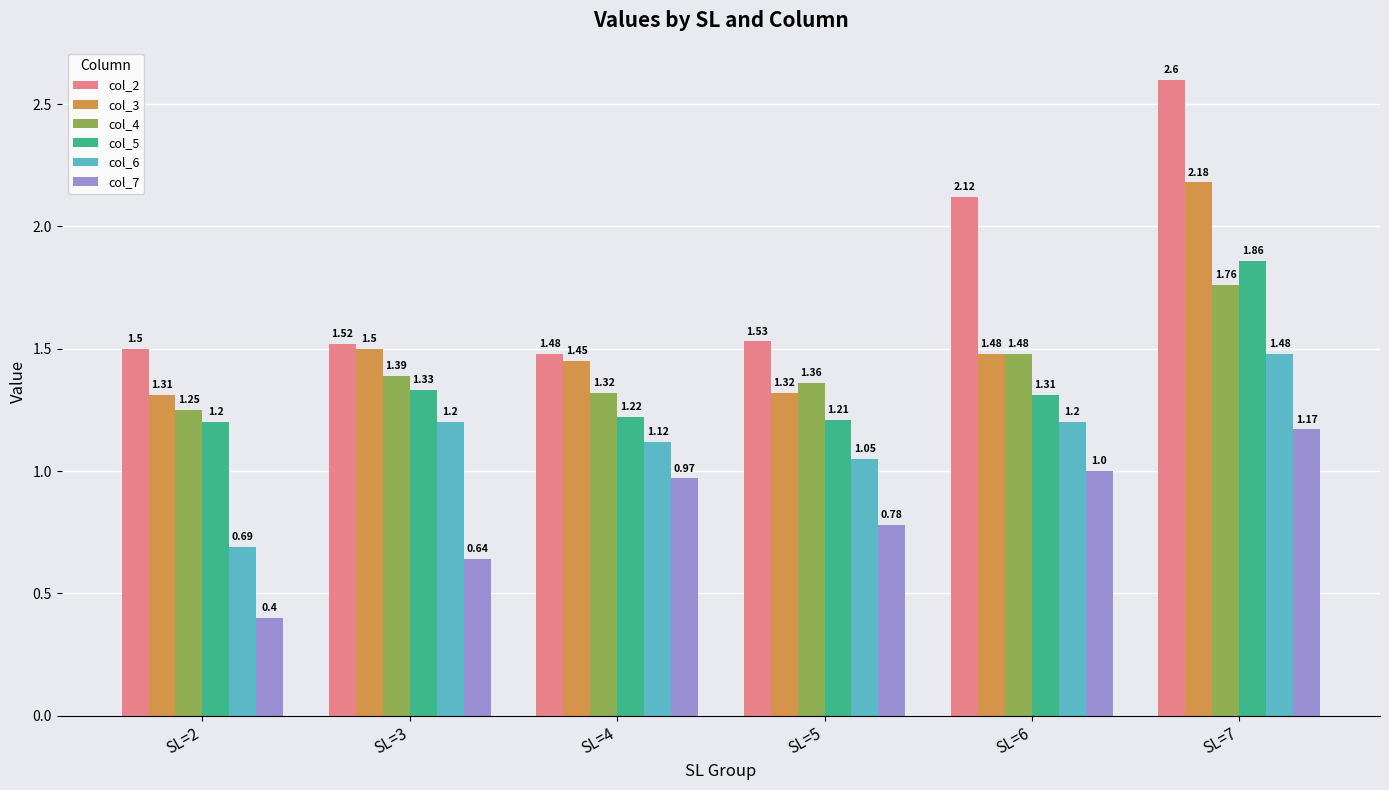

The col_4 series shows 1.9 at SL=5. True or false?

False